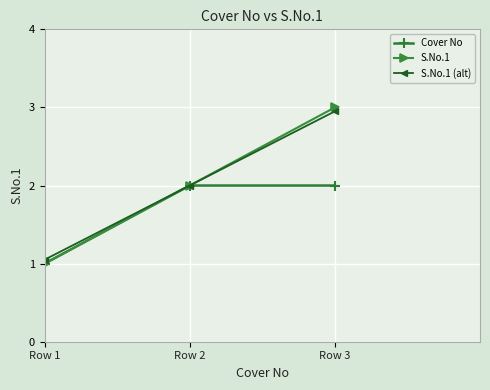

What is the maximum value shown in the chart?

3.0